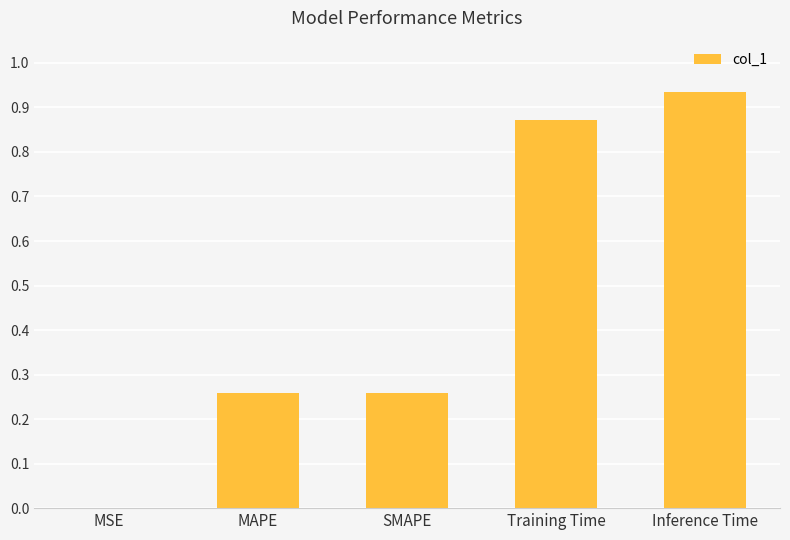

Where is the data nearest to the value 0?

MSE